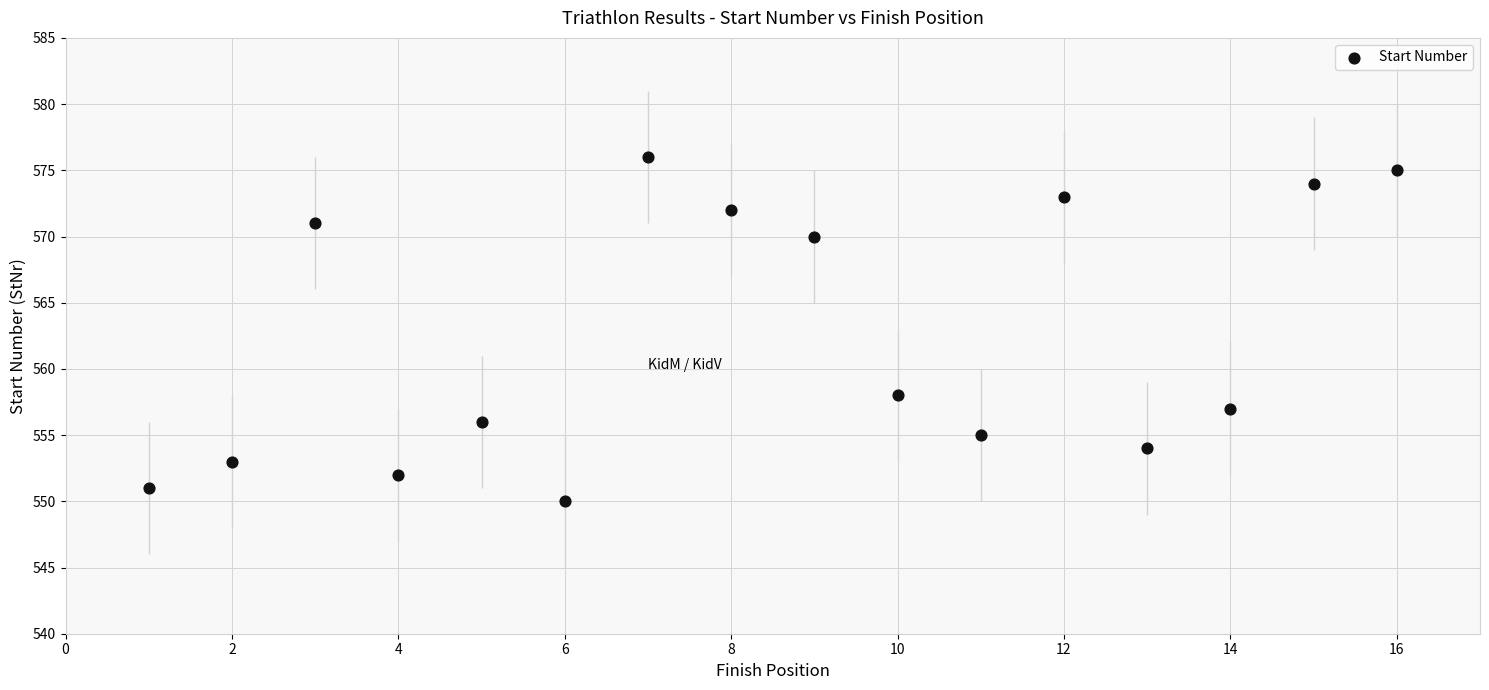

What Y value in the scatter plot is closest to 563?

558